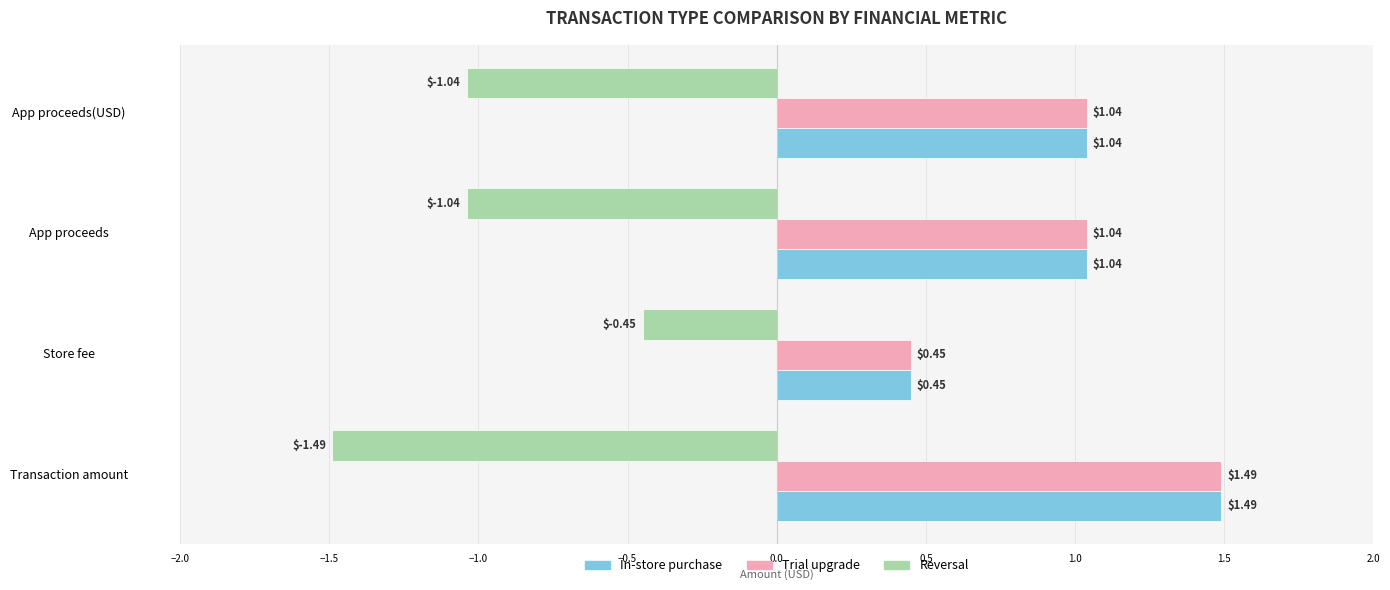

Where is Reversal nearest to the value 0?

Store fee